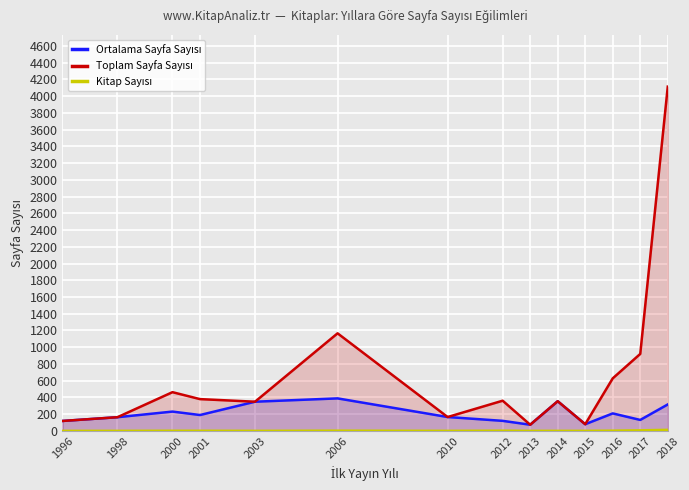

At which label is Ortalama Sayfa Sayısı closest to 231?

2000